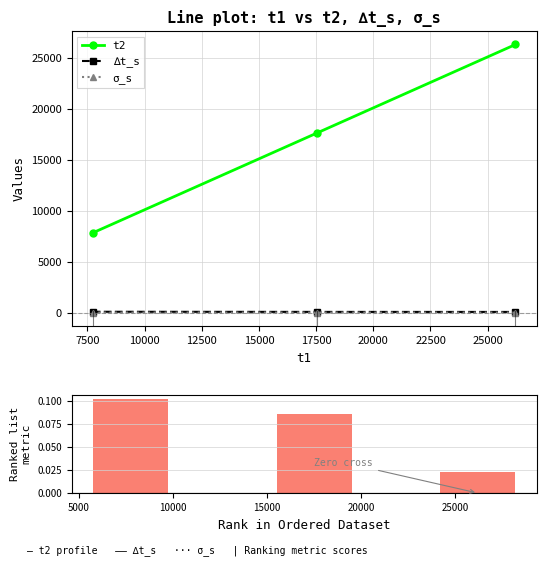

What is the minimum value for t2?

7816.0